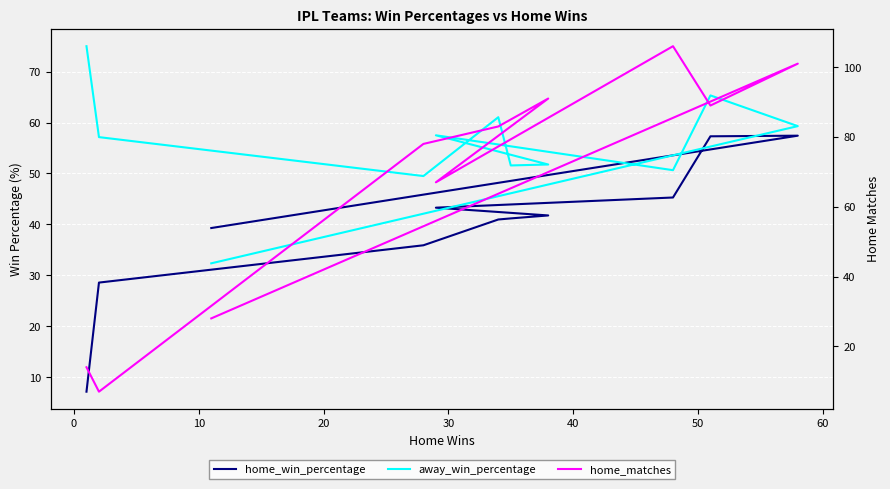

Reading left to right, list all the values displayed in this chart.

home_win_percentage: 39.3	57.4	57.3	45.3	43.3	41.8	41.2	41.0	35.9	28.6	7.1
away_win_percentage: 32.4	59.3	65.3	50.6	57.5	51.8	51.6	61.1	49.5	57.1	75.0
home_matches: 28.0	101.0	89.0	106.0	67.0	91.0	85.0	83.0	78.0	7.0	14.0